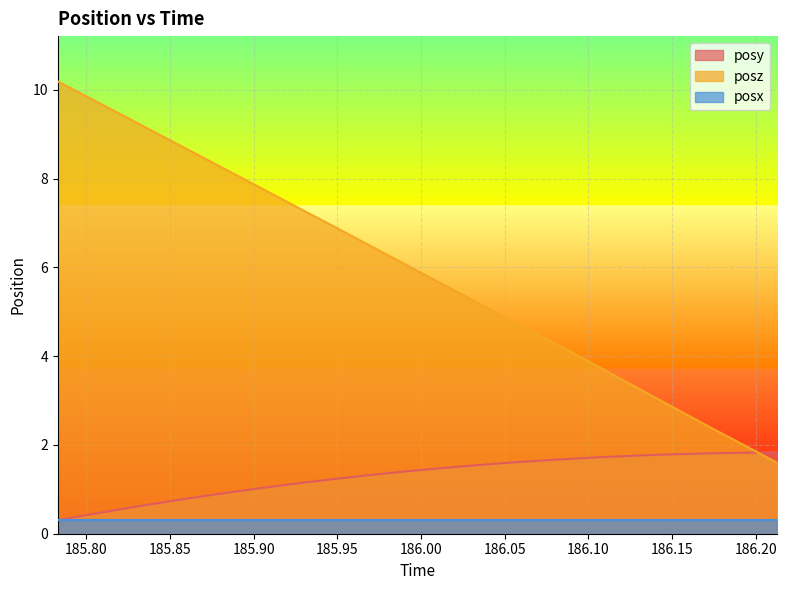

What is the greatest value displayed?

10.2